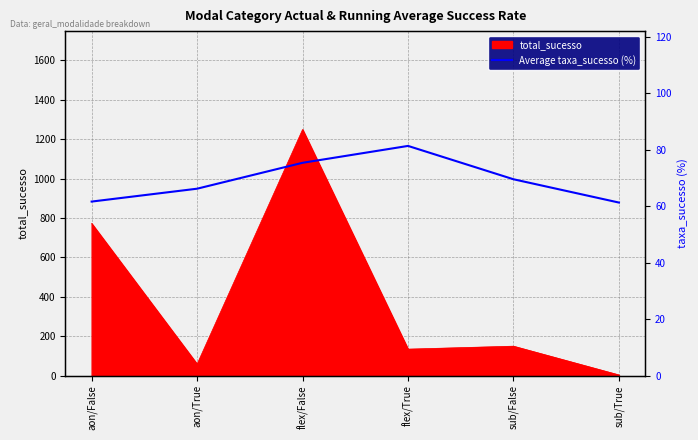

Is it true that the value at sub/False is 69.5?

True